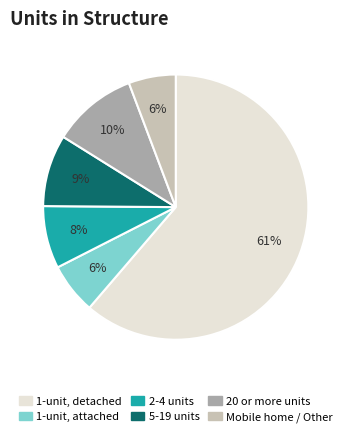

How many segments does this pie chart have?

6